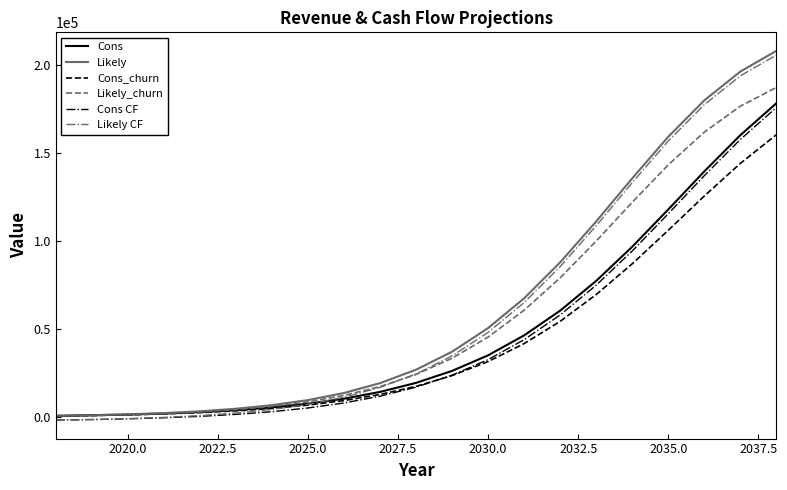

How many lines are shown in the chart?

6